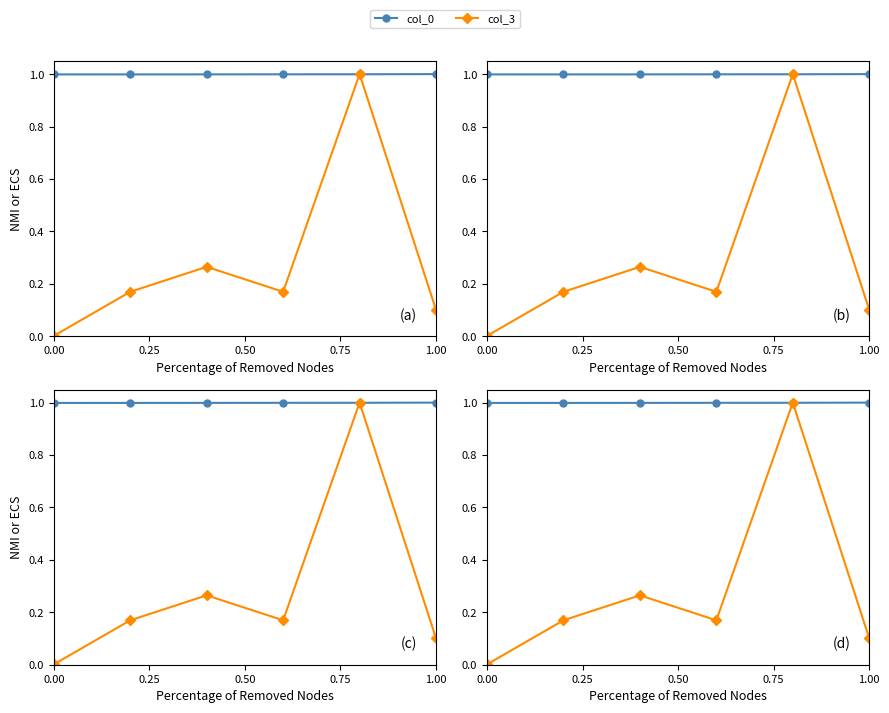

In col_3, how many points are higher than both neighbors (excluding endpoints)?

2